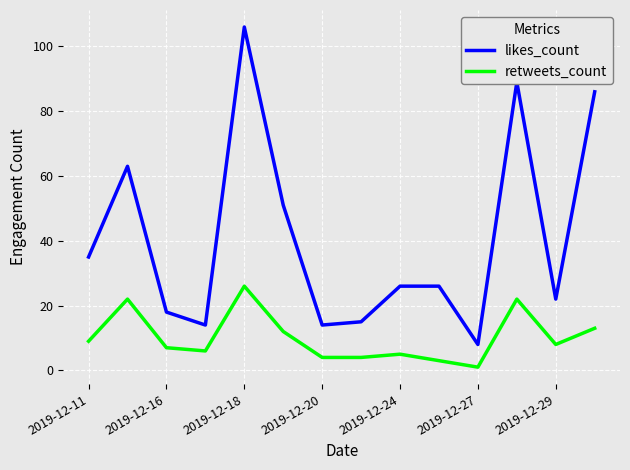

True or false: retweets_count and likes_count intersect in this chart.

False